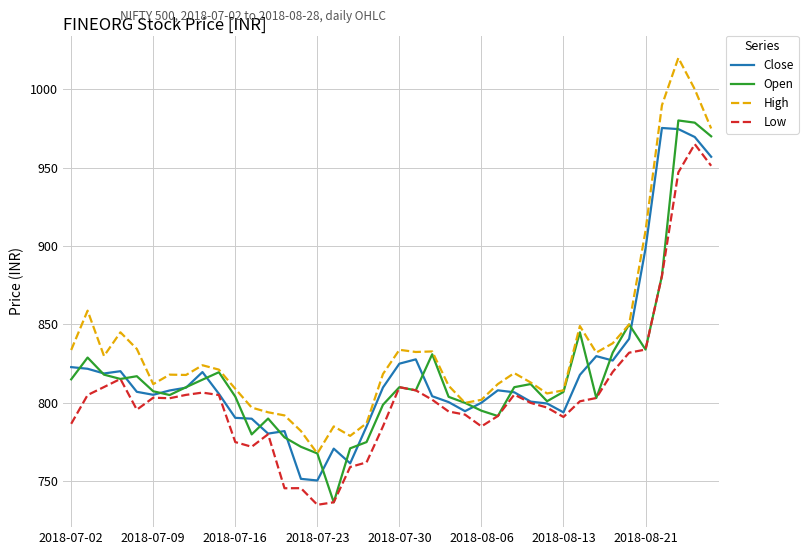

After their last crossing, which series has the higher values: Open or Close?

Open